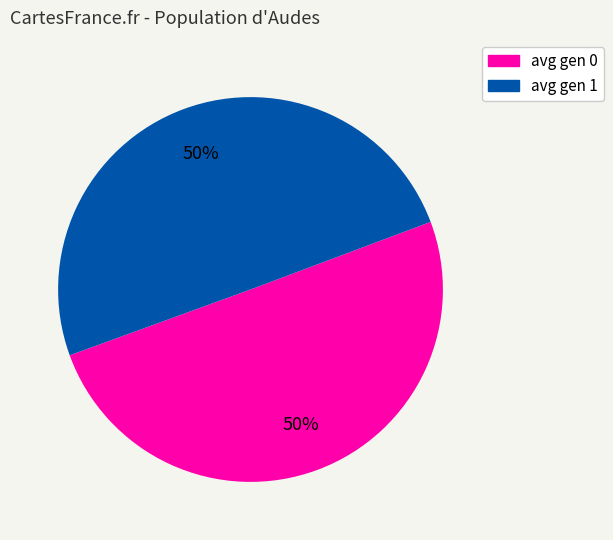

To the nearest percent, what is the combined percentage of avg gen 0 and avg gen 1?

100%